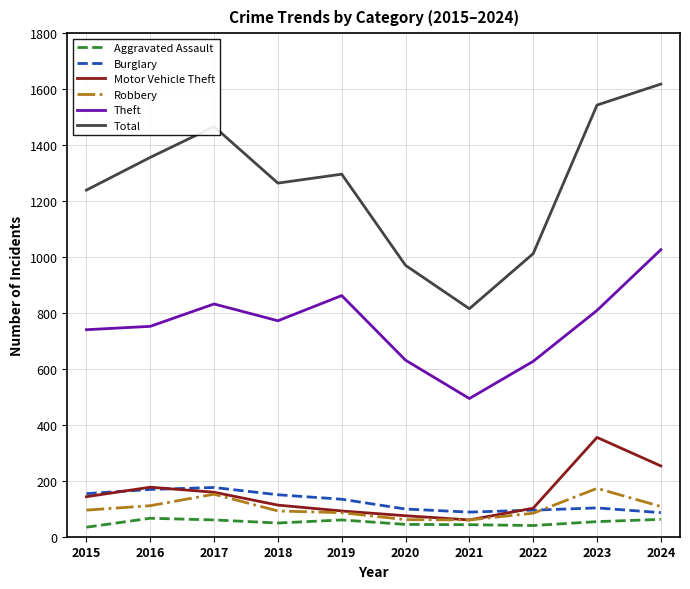

True or false: Total and Theft intersect in this chart.

False